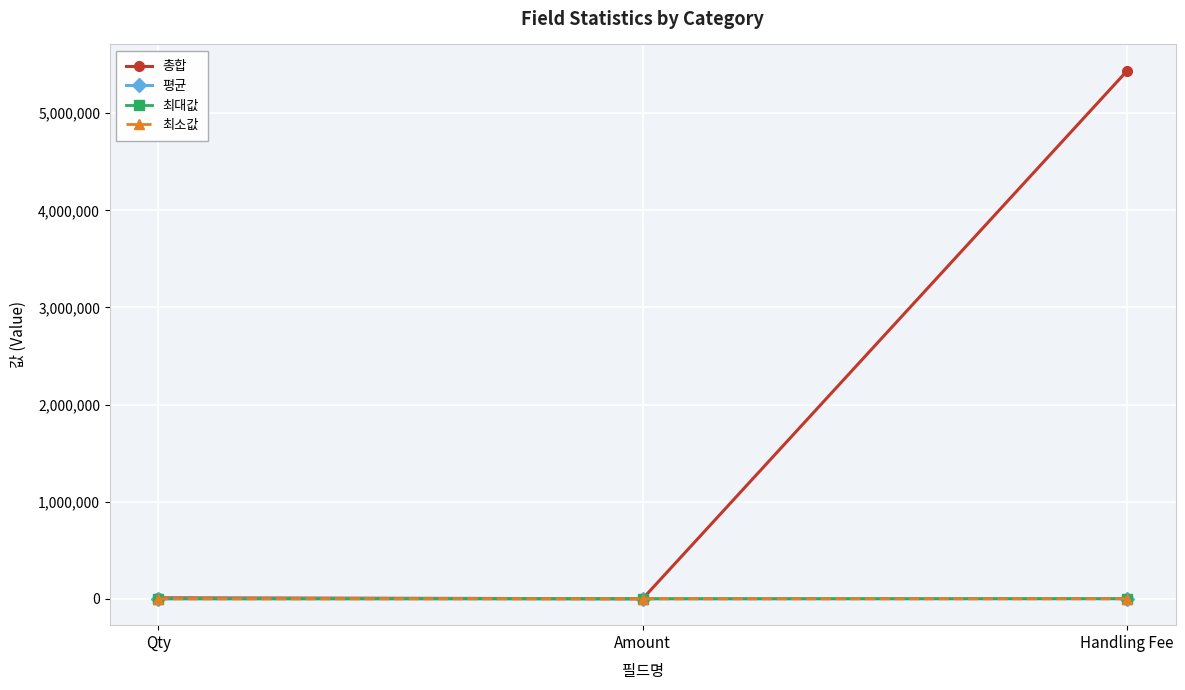

What position from the left is Amount?

2